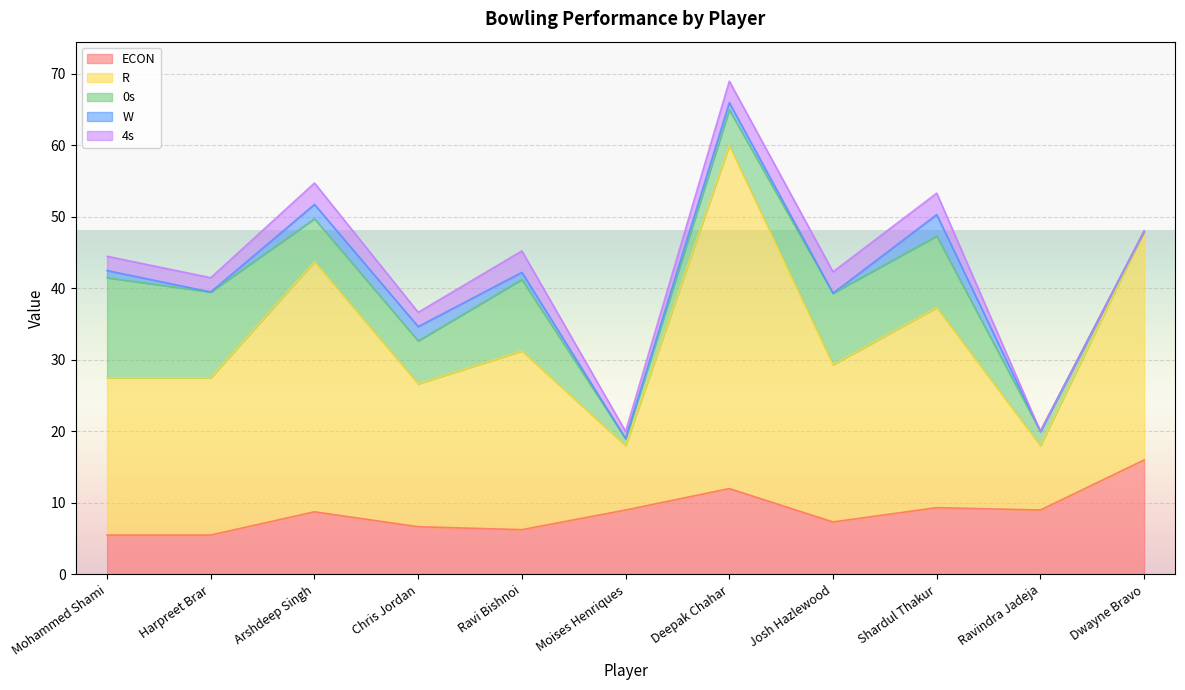

What is the spread (max minus min) of values at Harpreet Brar?

22.0